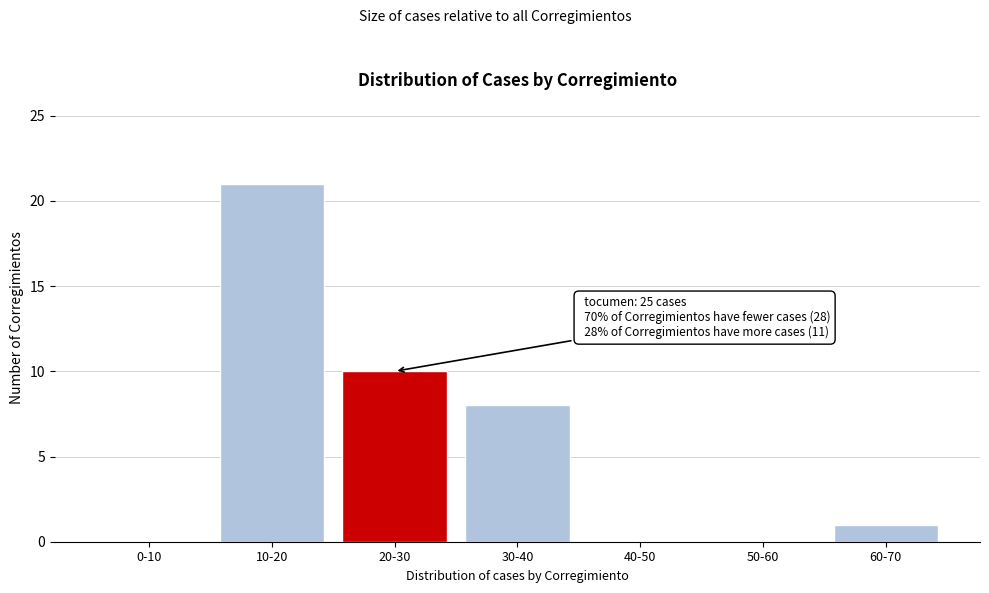

Reading left to right, what are all the values shown in this chart?

0-10=0	10-20=21	20-30=10	30-40=8	40-50=0	50-60=0	60-70=1